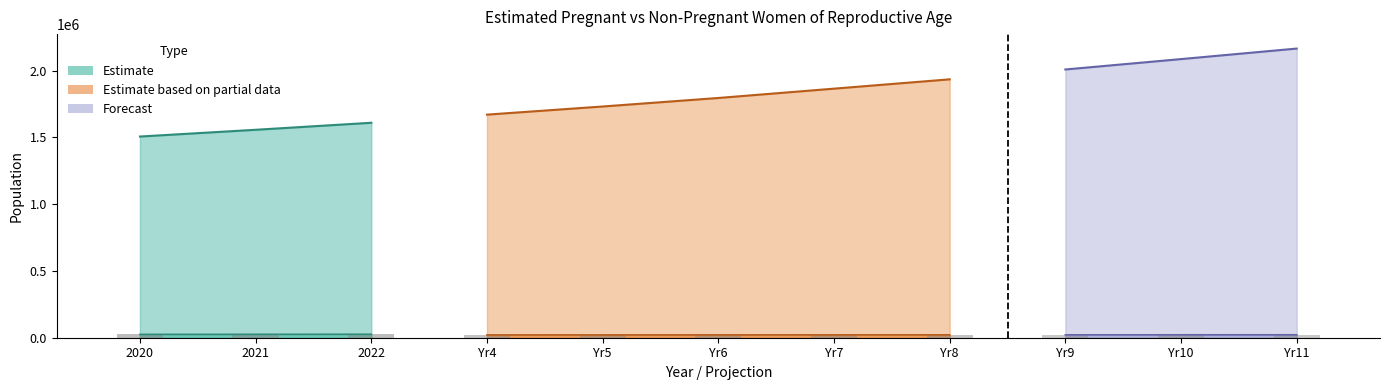

What is the greatest value displayed?

2188000.0